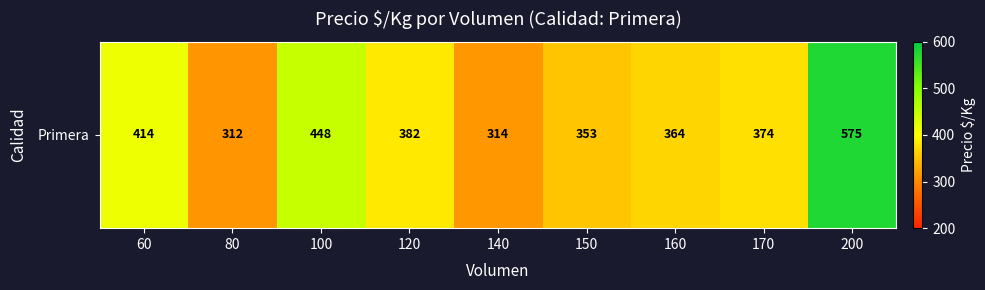

Which category has the lowest value across all series?

80